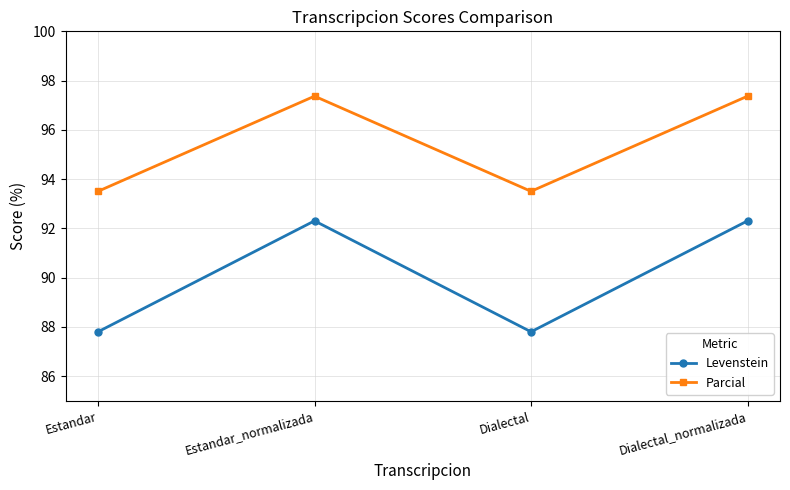

Where is the first local minimum for Levenstein?

Dialectal